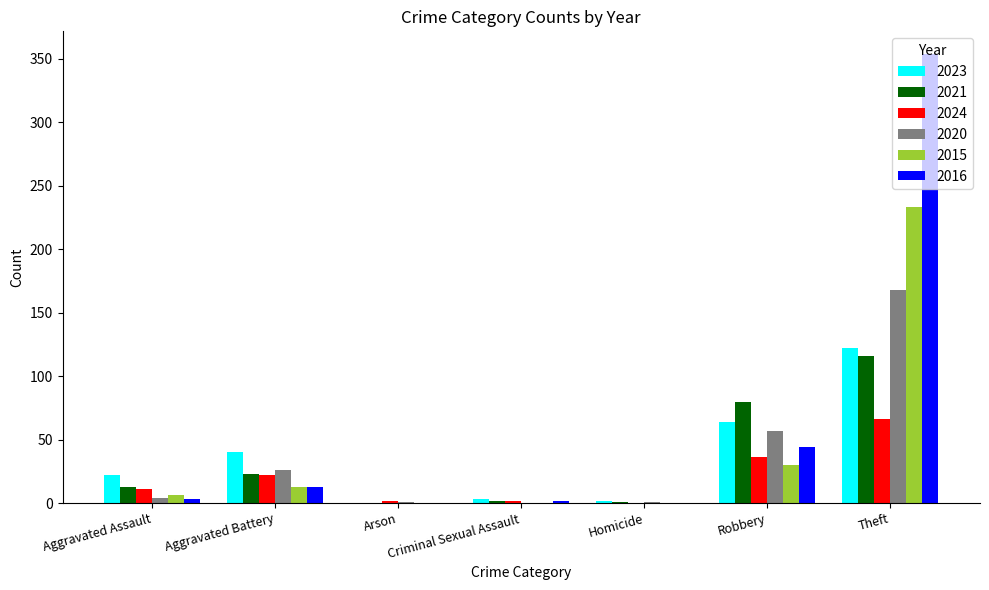

At which label is 2020 closest to 84?

Robbery